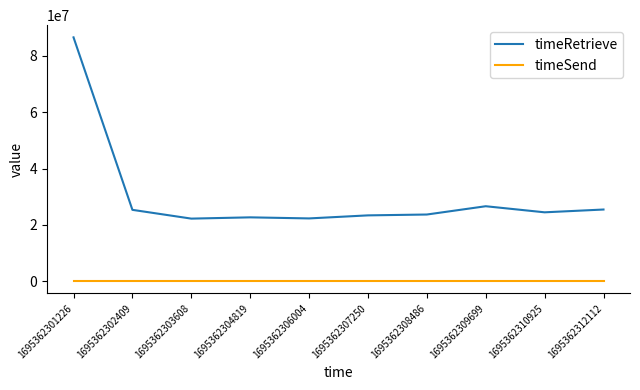

How many values in the timeRetrieve series are below 24452671?

5